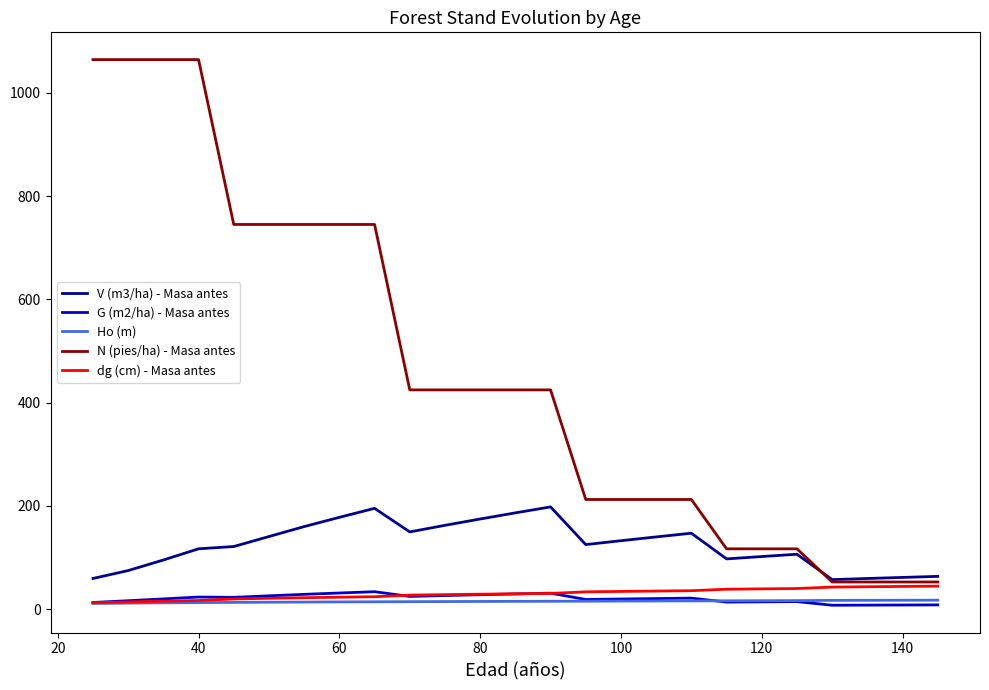

Which series has the widest spread of values?

N (pies/ha) - Masa antes